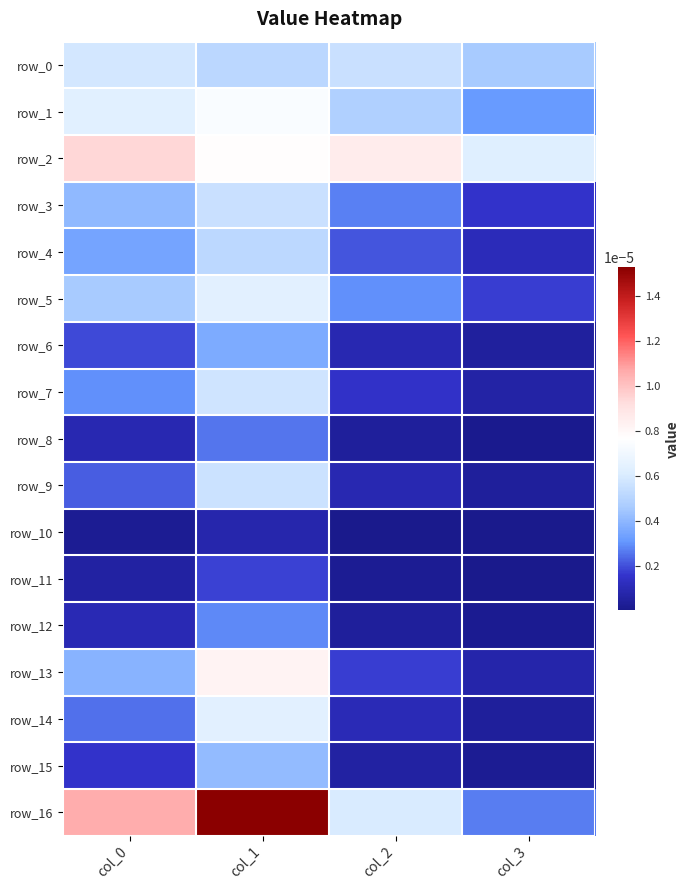

Count the row_16 values in the range 0 to 1.

4